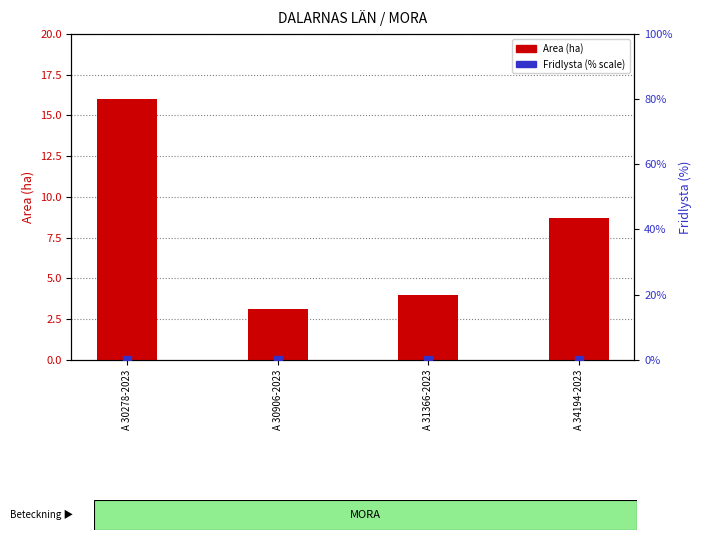

Which series contains the highest Y value?

Area (ha)